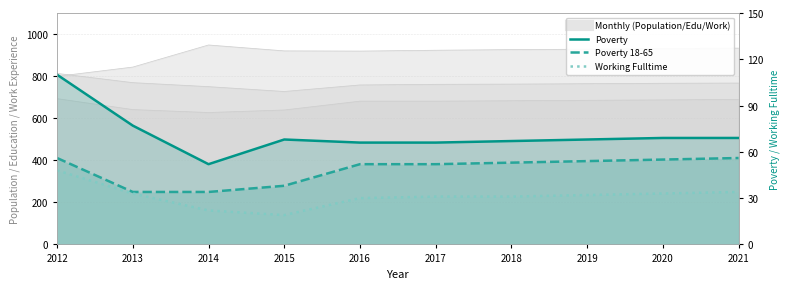

At which label is Working_Fulltime closest to 33?

2013